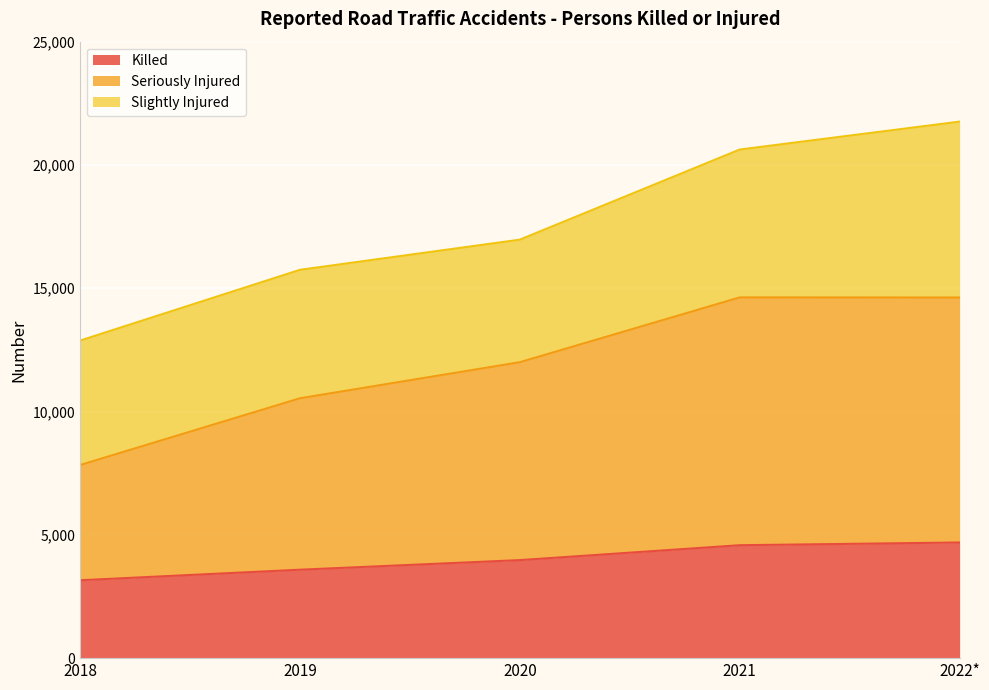

What are all the series names shown in the legend?

Killed, Seriously Injured, Slightly Injured